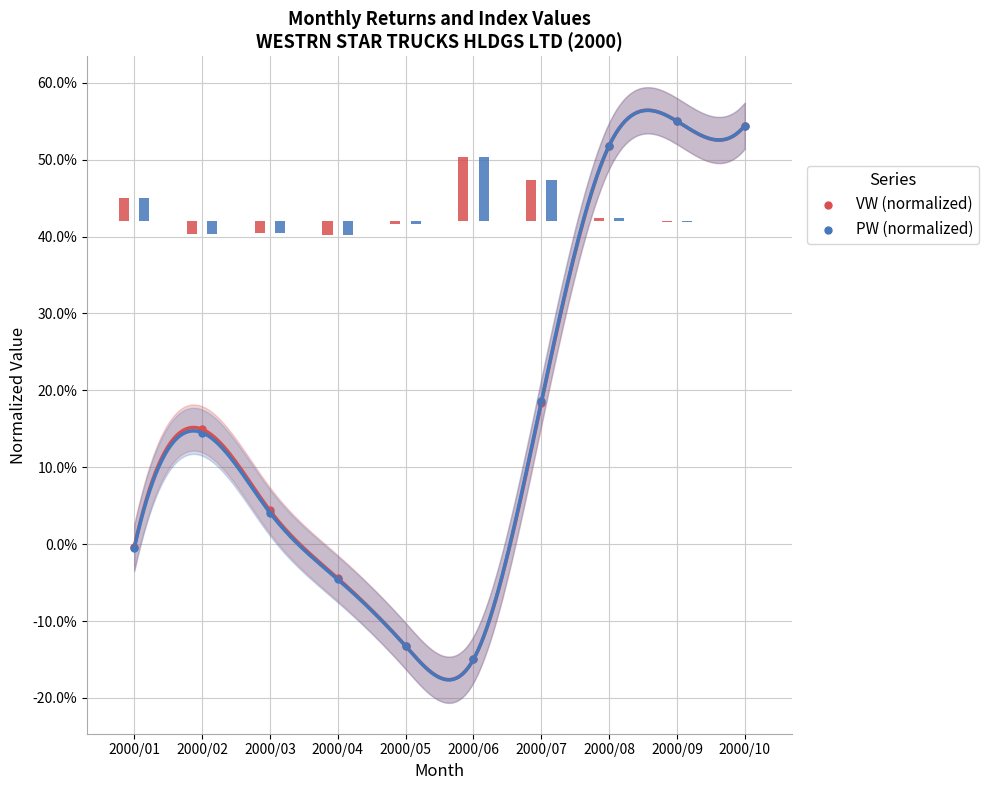

Is the value of PW (normalized) at 2000/09 greater than the value of VW (normalized) at 2000/07?

Yes